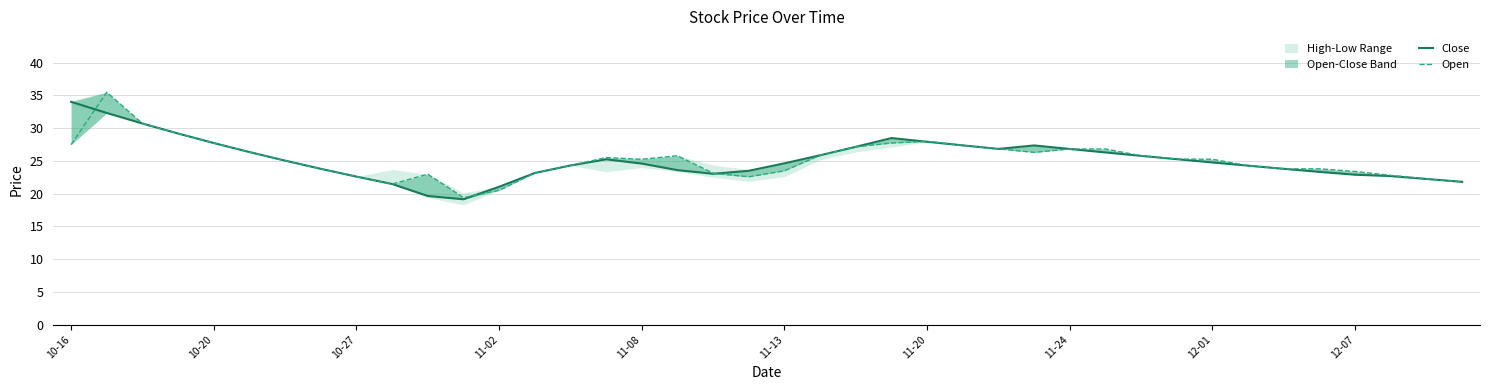

What position from the right is 29?

11